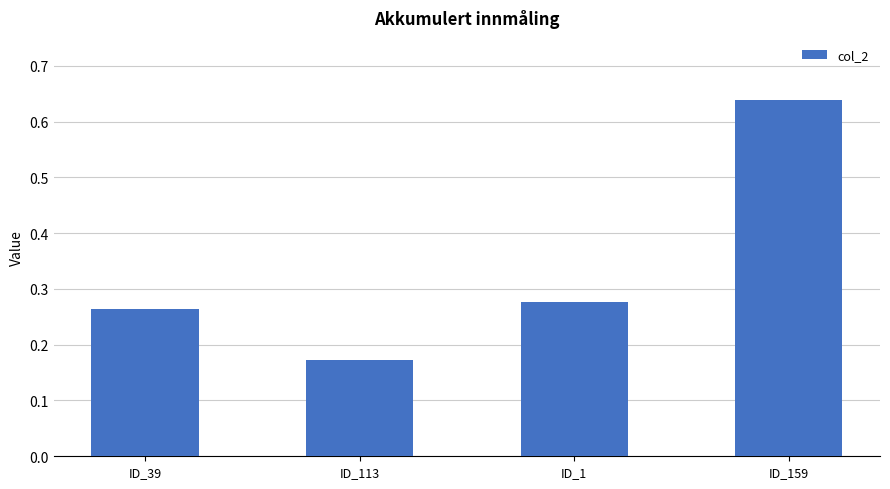

Which label corresponds to the largest value in the chart?

ID_159